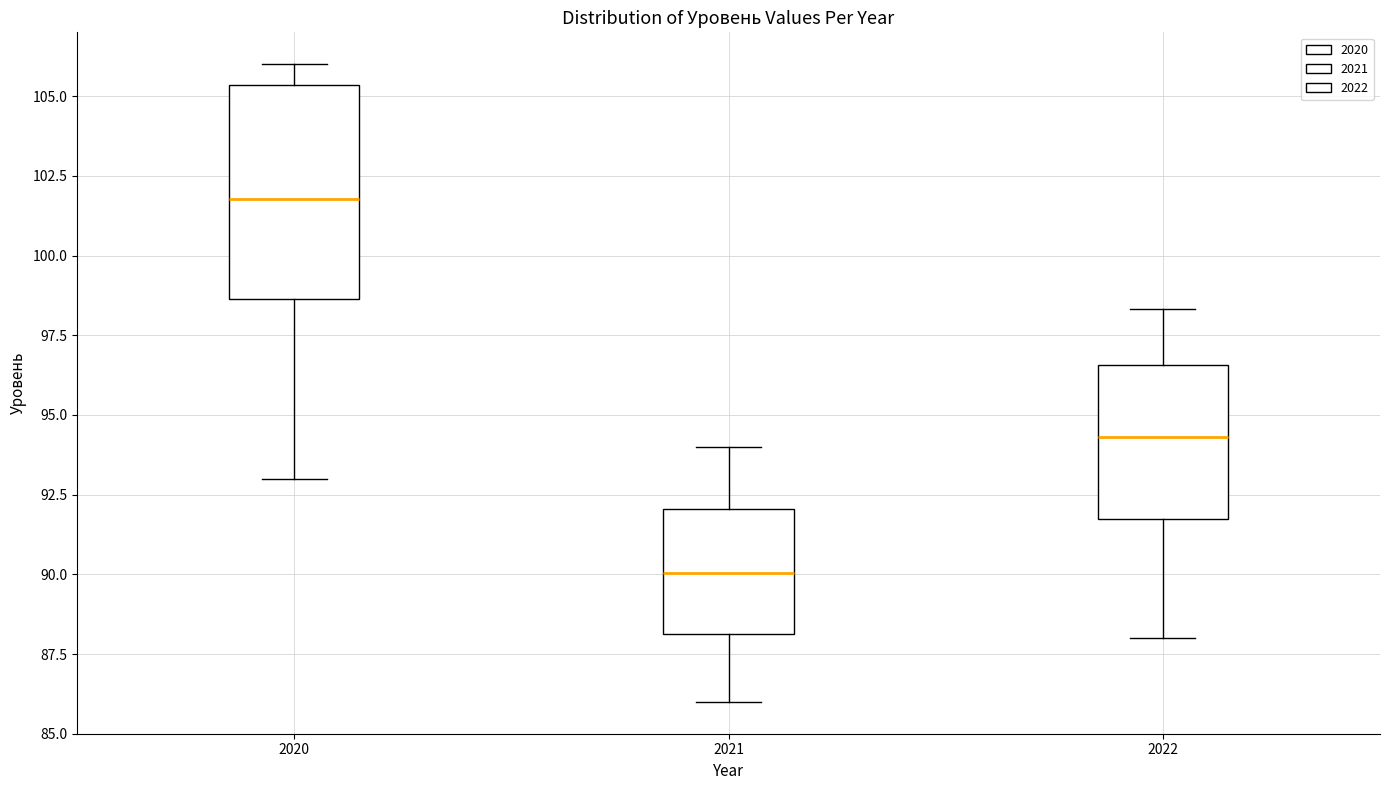

Where does the lower whisker of the box at x = 2020 end on the y-axis? The values are not printed on the chart, so give them approximately, as read against the axis.

93.0